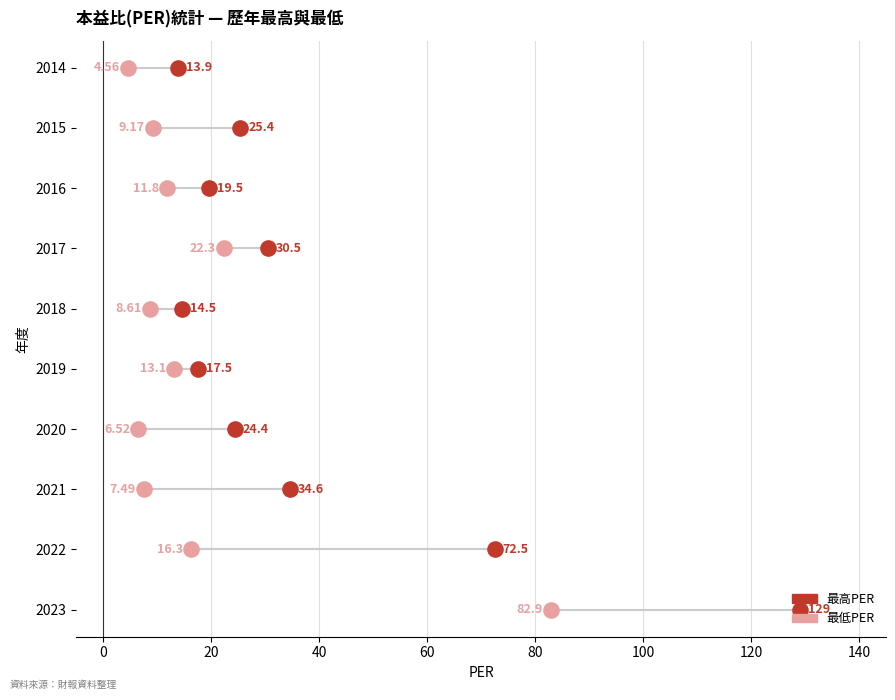

What are all the series names shown in the legend?

最低PER, 最高PER